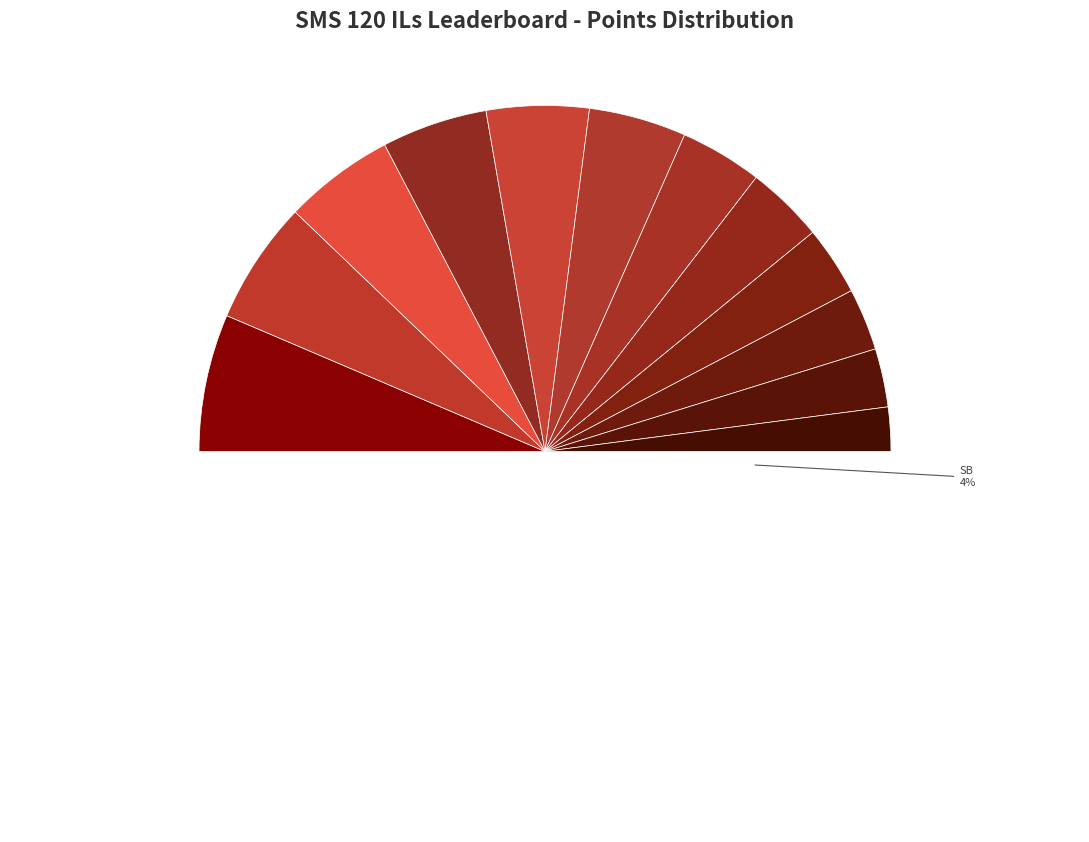

Is it true that Oat is 10% of the pie?

True